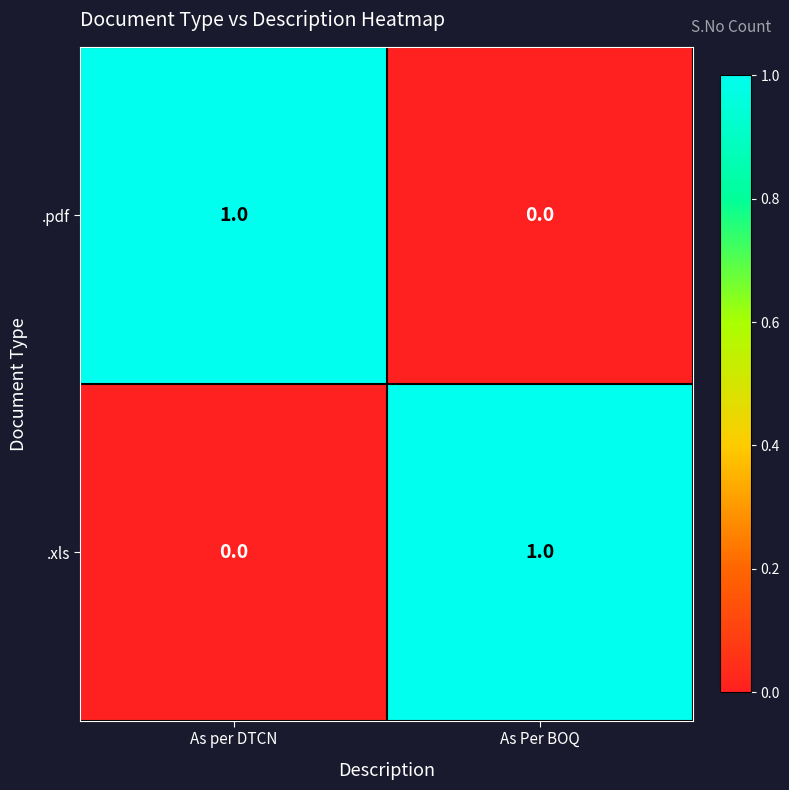

What is the maximum value shown in the chart?

1